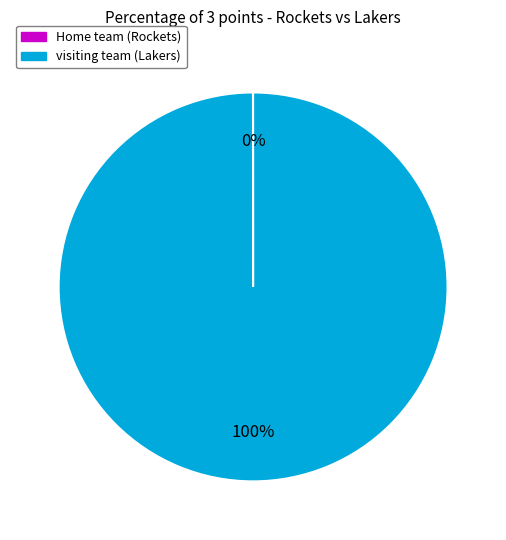

True or false: visiting team (Lakers) accounts for 100% of the total.

True